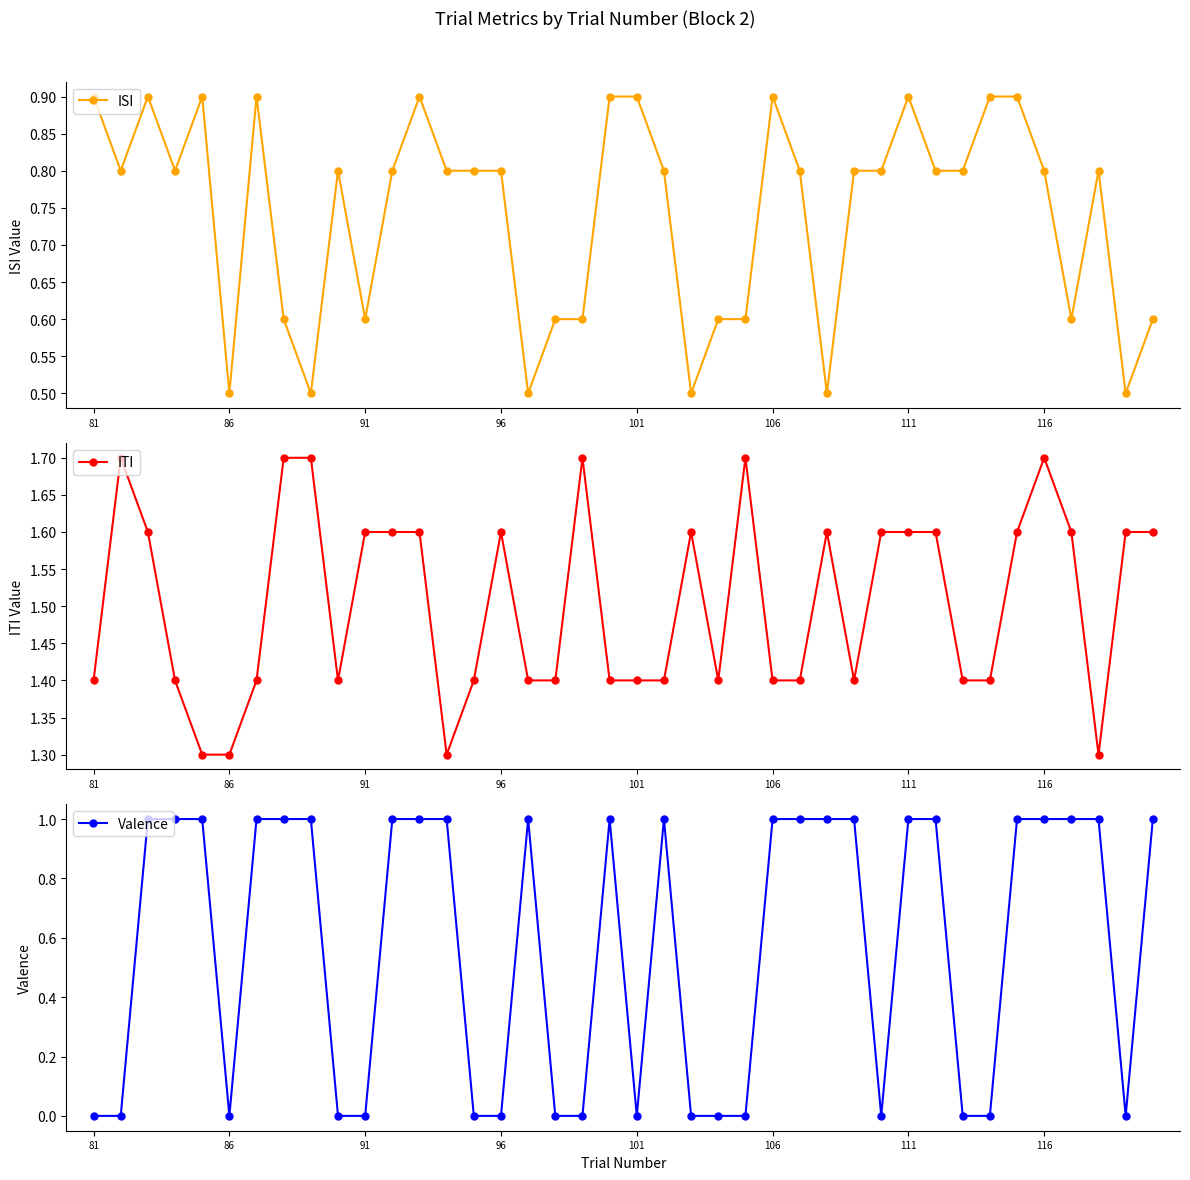

Reading left to right, list all the values displayed in this chart.

ISI: 0.9	0.8	0.9	0.8	0.9	0.5	0.9	0.6	0.5	0.8	0.6	0.8	0.9	0.8	0.8	0.8	0.5	0.6	0.6	0.9	0.9	0.8	0.5	0.6	0.6	0.9	0.8	0.5	0.8	0.8	0.9	0.8	0.8	0.9	0.9	0.8	0.6	0.8	0.5	0.6
ITI: 1.4	1.7	1.6	1.4	1.3	1.3	1.4	1.7	1.7	1.4	1.6	1.6	1.6	1.3	1.4	1.6	1.4	1.4	1.7	1.4	1.4	1.4	1.6	1.4	1.7	1.4	1.4	1.6	1.4	1.6	1.6	1.6	1.4	1.4	1.6	1.7	1.6	1.3	1.6	1.6
Valence: 0.0	0.0	1.0	1.0	1.0	0.0	1.0	1.0	1.0	0.0	0.0	1.0	1.0	1.0	0.0	0.0	1.0	0.0	0.0	1.0	0.0	1.0	0.0	0.0	0.0	1.0	1.0	1.0	1.0	0.0	1.0	1.0	0.0	0.0	1.0	1.0	1.0	1.0	0.0	1.0